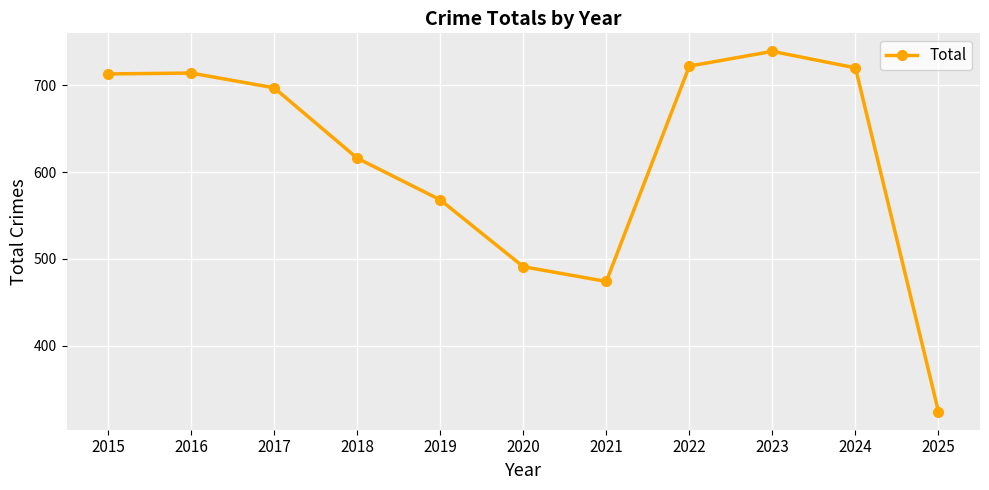

What is the sum of all values?

6778